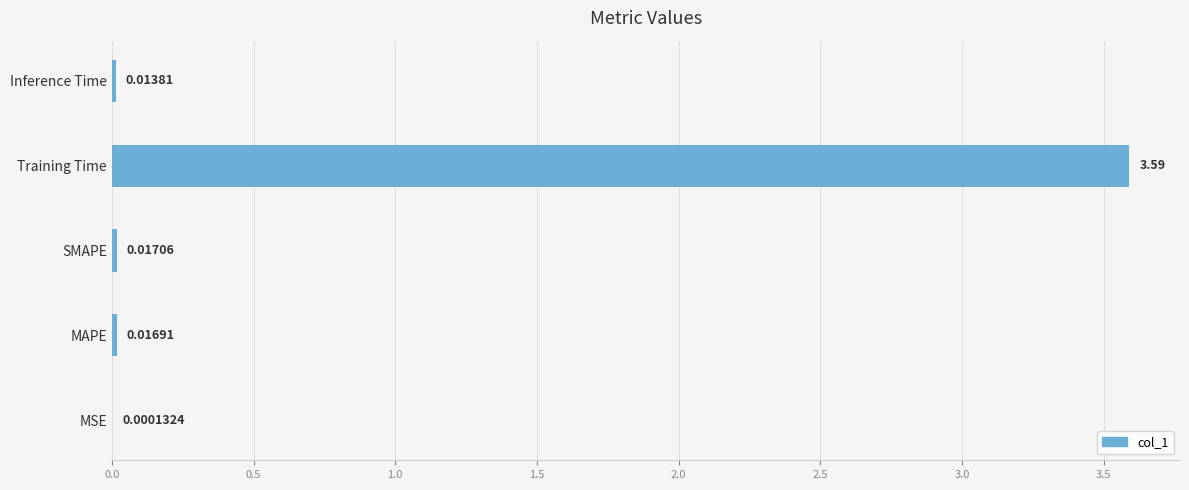

At which label is the value closest to 1?

SMAPE